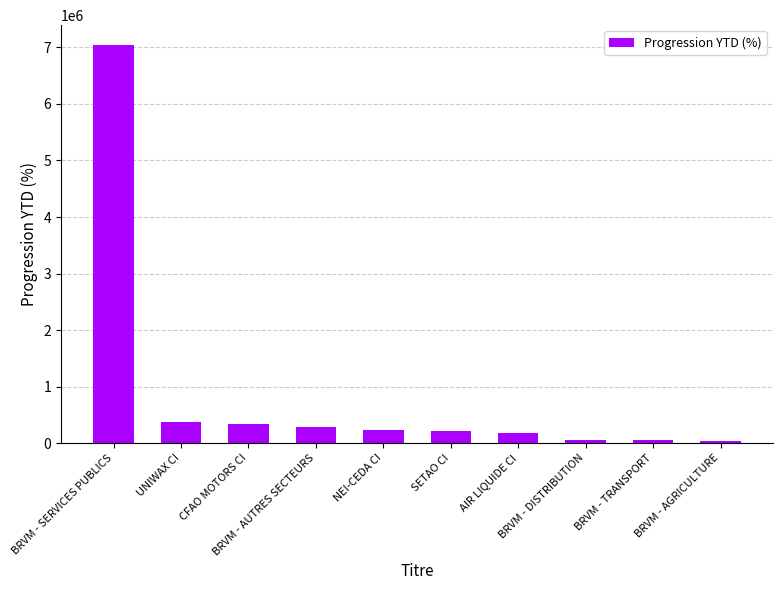

What is the sum of the values at SETAO CI and UNIWAX CI?

595136.3